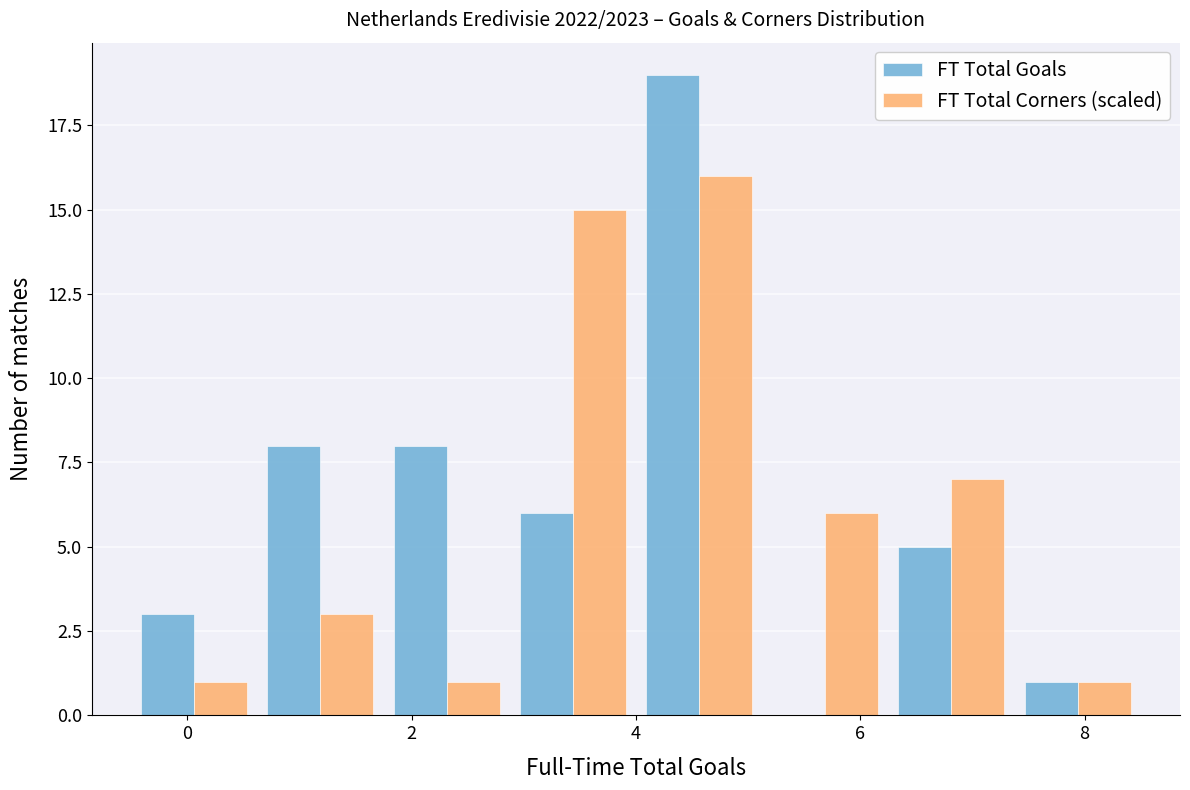

Reading left to right, transcribe this chart: for each range on the x-axis, give the height of each series' bar. Neither the bar edges nor the heights are printed on the chart, so give them approximately, as read against the axes.

-0.4 to 0.6: FT Total Goals=3	FT Total Corners (scaled)=1
0.6 to 1.8: FT Total Goals=8	FT Total Corners (scaled)=3
1.8 to 2.8: FT Total Goals=8	FT Total Corners (scaled)=1
2.8 to 4.0: FT Total Goals=6	FT Total Corners (scaled)=15
4.0 to 5.2: FT Total Goals=19	FT Total Corners (scaled)=16
5.2 to 6.2: FT Total Goals=0	FT Total Corners (scaled)=6
6.2 to 7.4: FT Total Goals=5	FT Total Corners (scaled)=7
7.4 to 8.6: FT Total Goals=1	FT Total Corners (scaled)=1